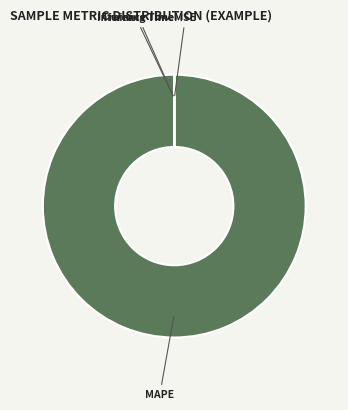

Which slice is the largest?

MAPE